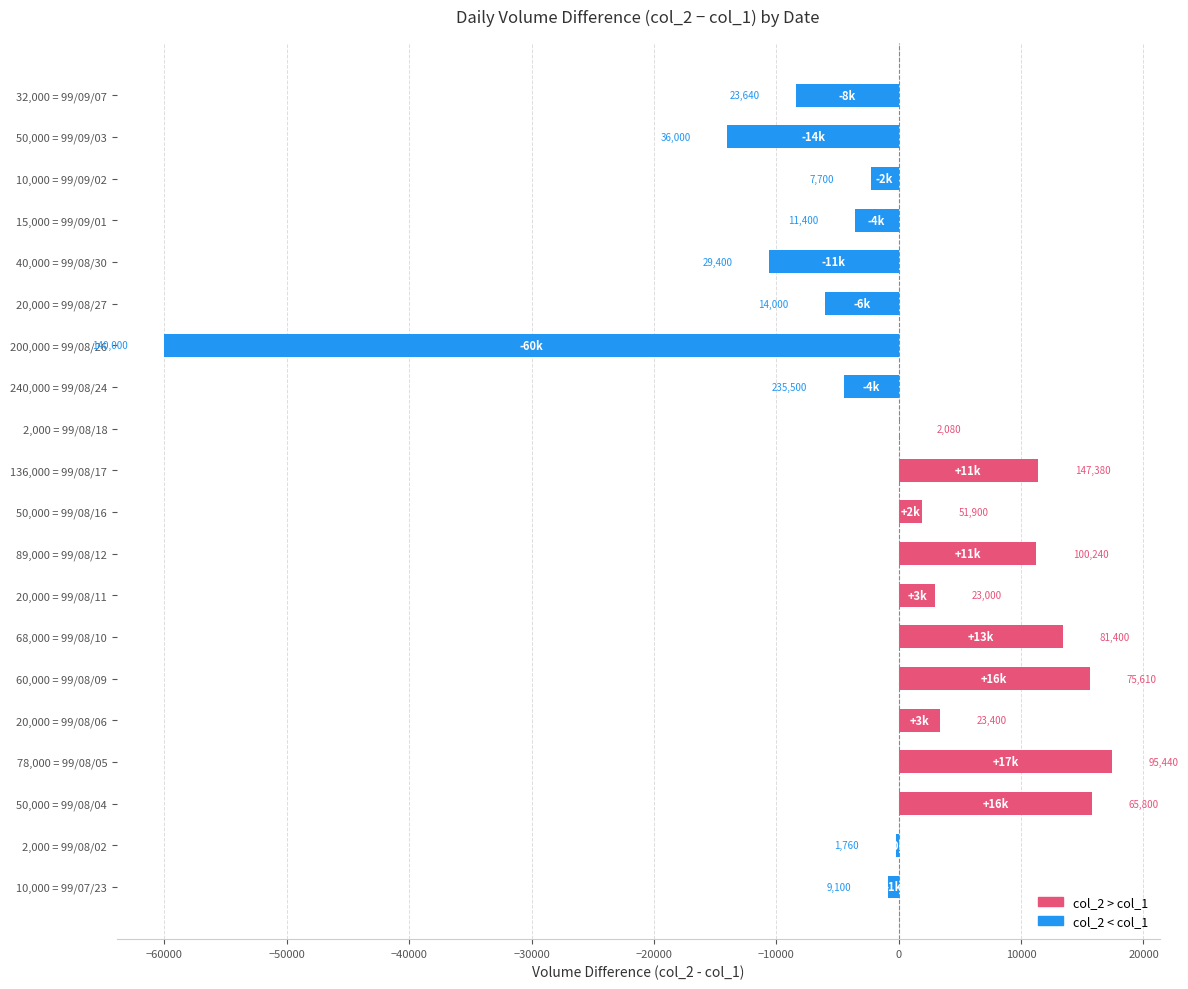

What is the difference between the second highest and minimum values?

75800